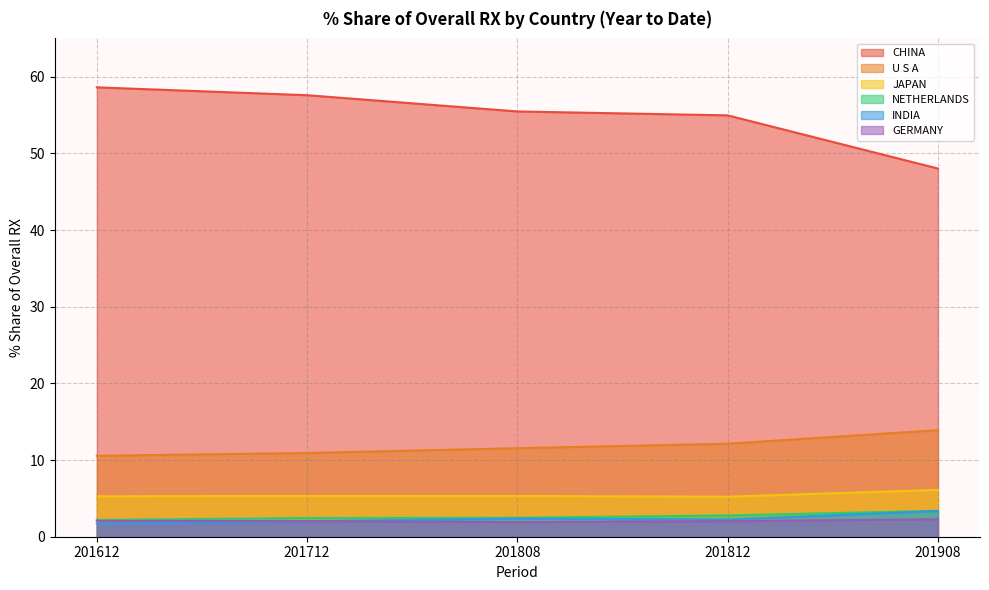

How many interior local peaks does the JAPAN series have?

1